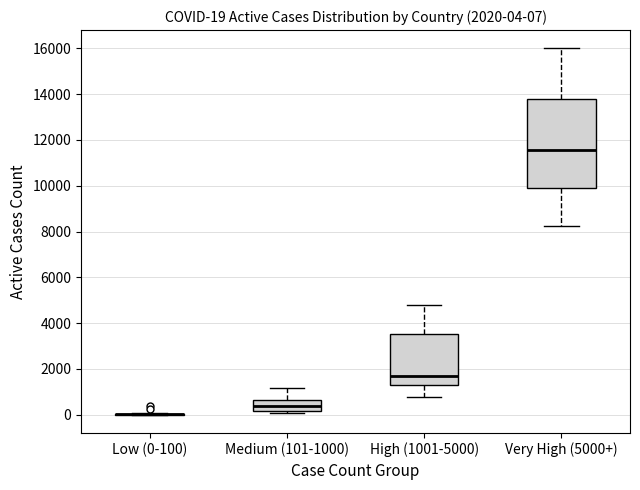

Which box is the tallest, from its lower edge to its upper edge?

Very High (5000+)